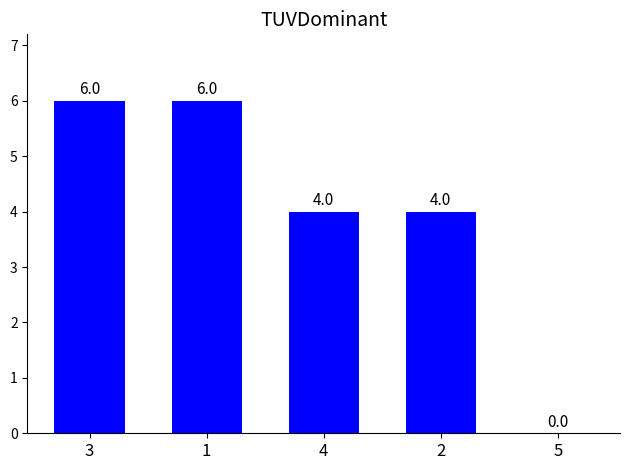

Where does the data first go above 4?

3